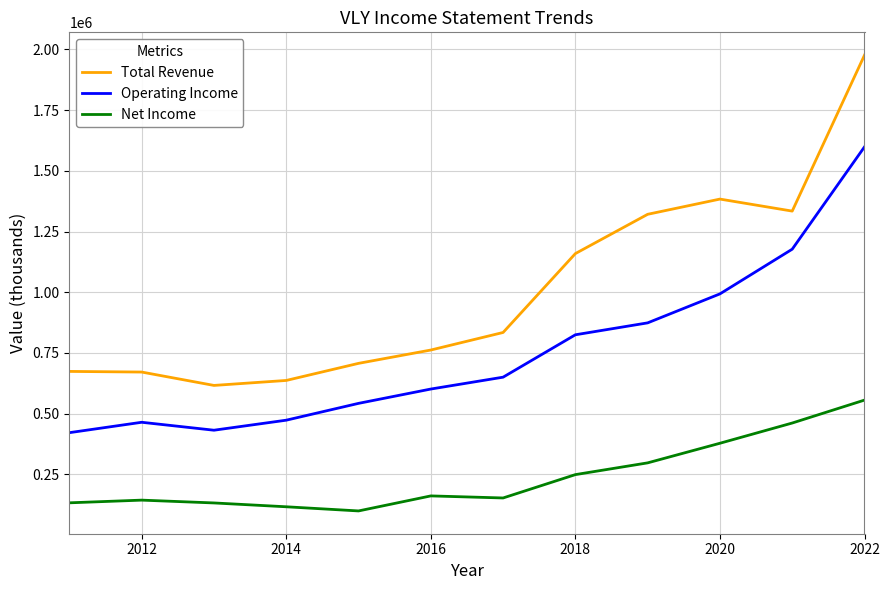

What is the highest value of the Operating Income series?

1598800